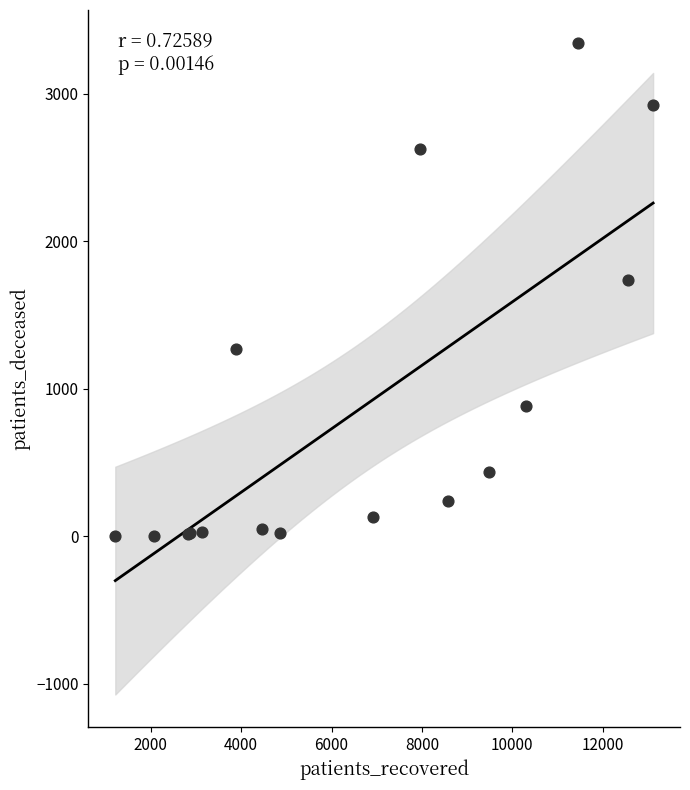

What Y value in the scatter plot is closest to 1674?

1735